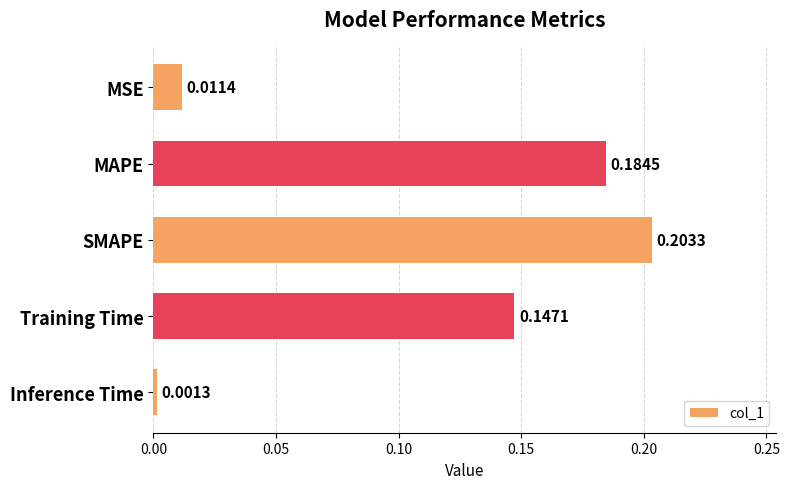

How many data points does each series have?

5